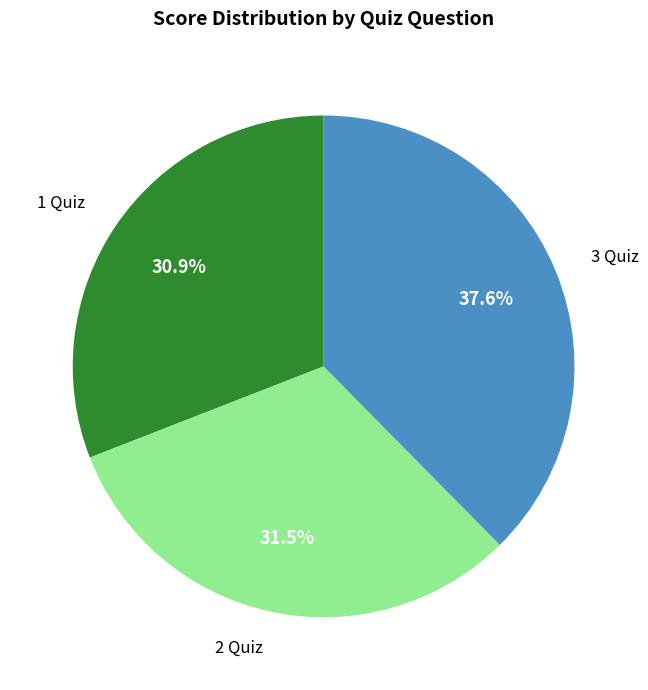

Which slice is the smallest?

1 Quiz